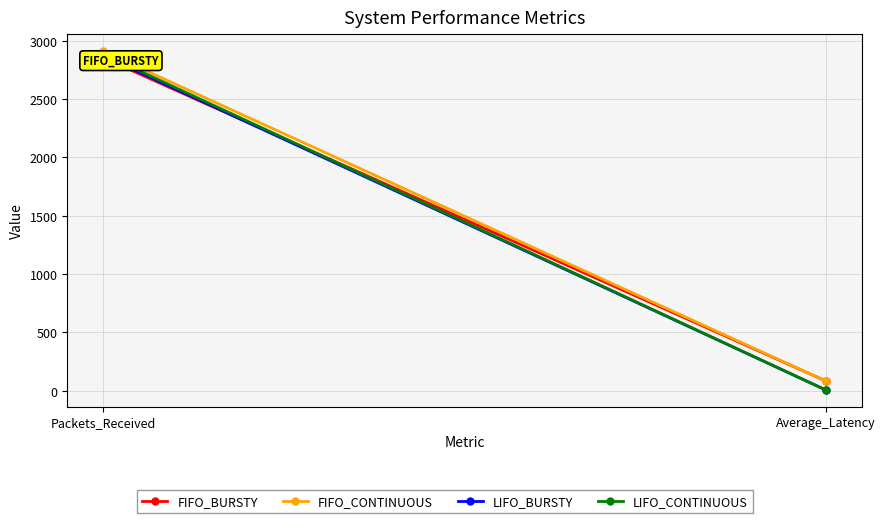

At which category does the chart reach its peak across all series?

Packets_Received